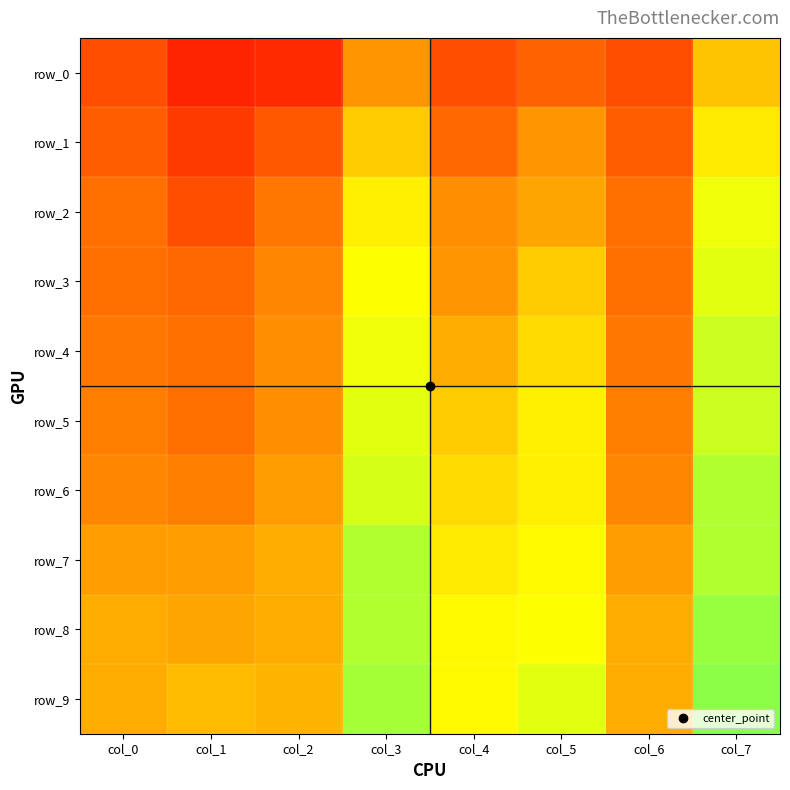

At which label is row_1 closest to 0?

col_1